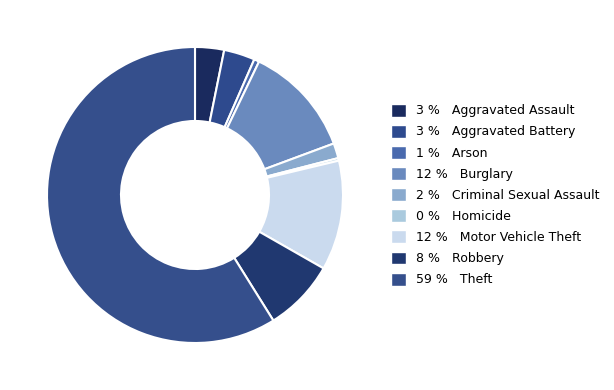

Count the number of slices in the pie.

9